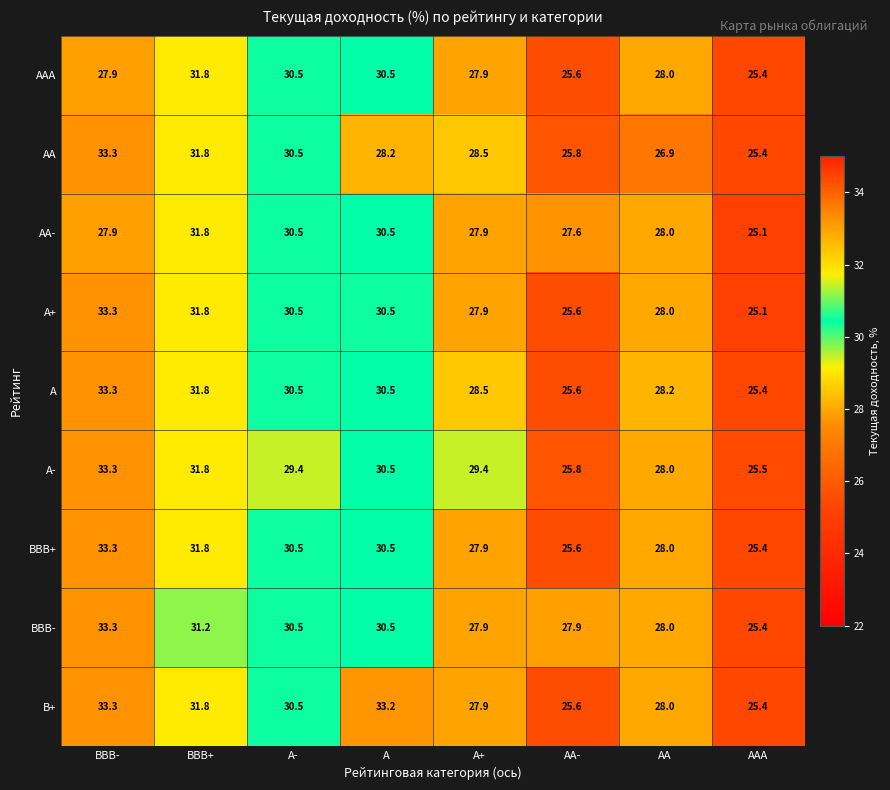

What is the total value across all series at AAA?

228.1